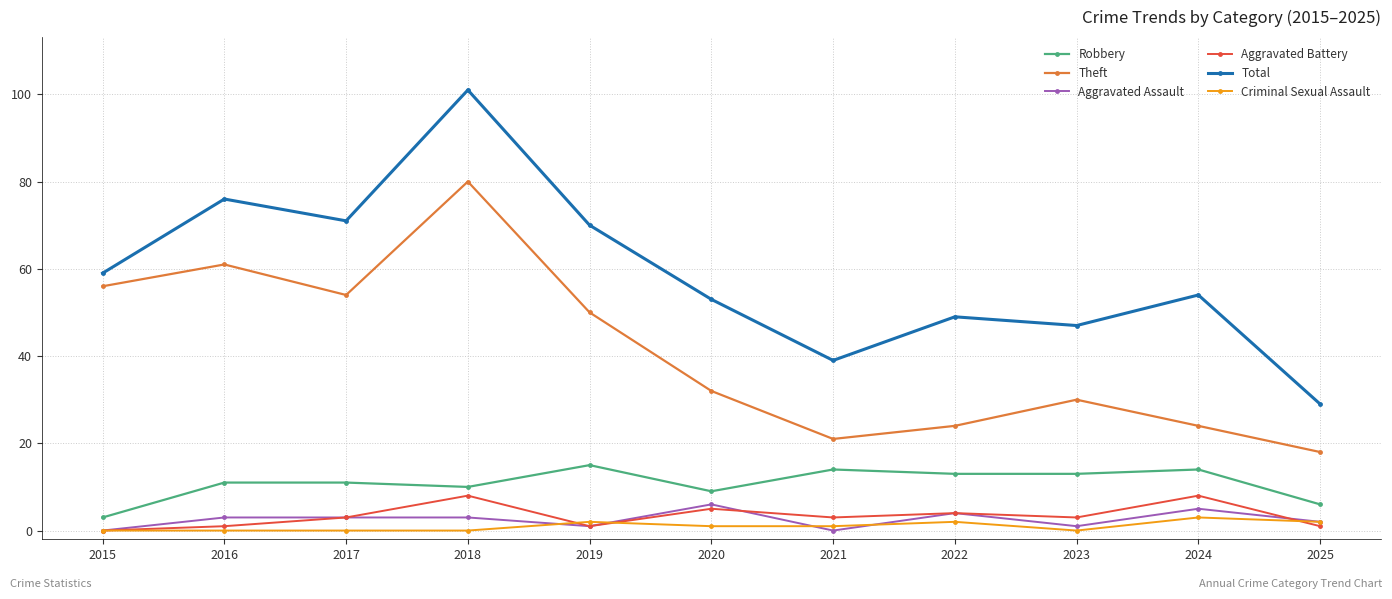

What is the difference between the highest and lowest values at 2016?

76